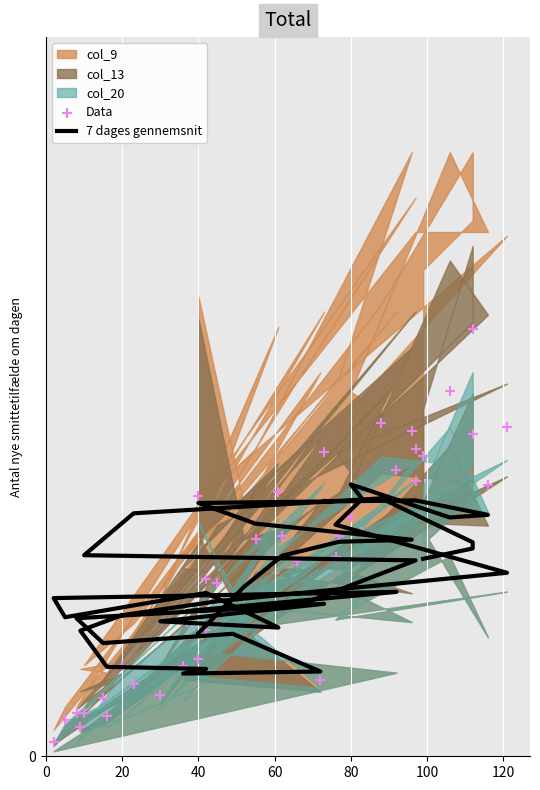

Which series has the largest total across all categories?

Data